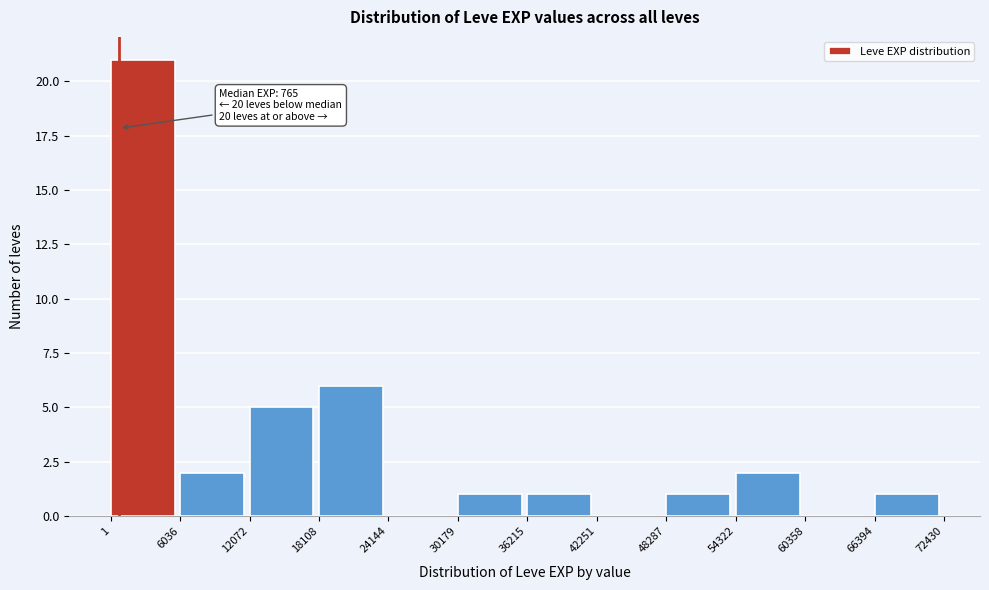

Which range on the x-axis has the tallest bar?

1 to 6036